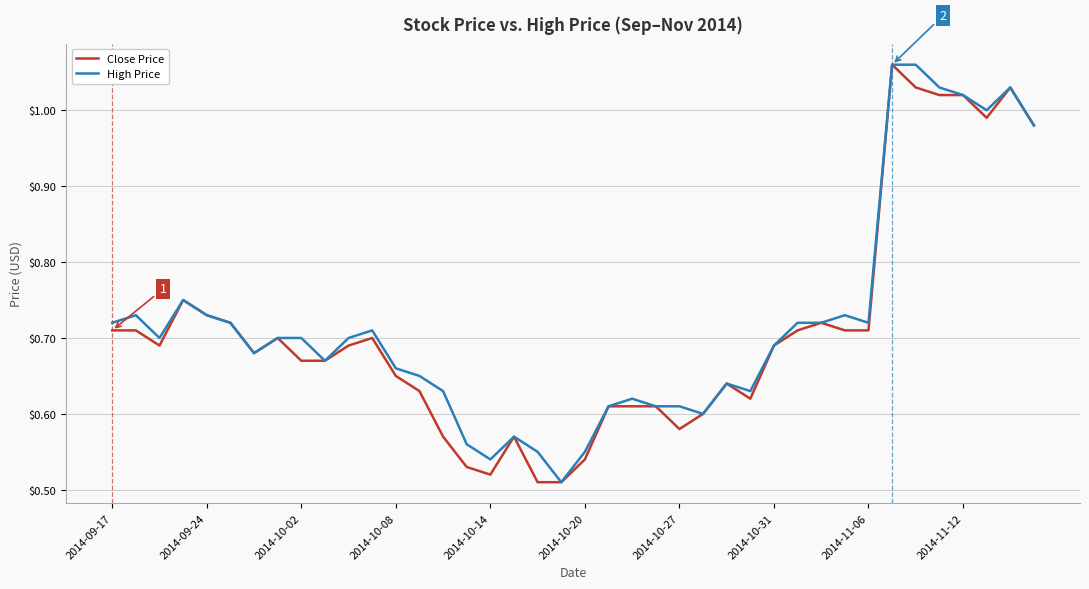

How many lines are shown in the chart?

2